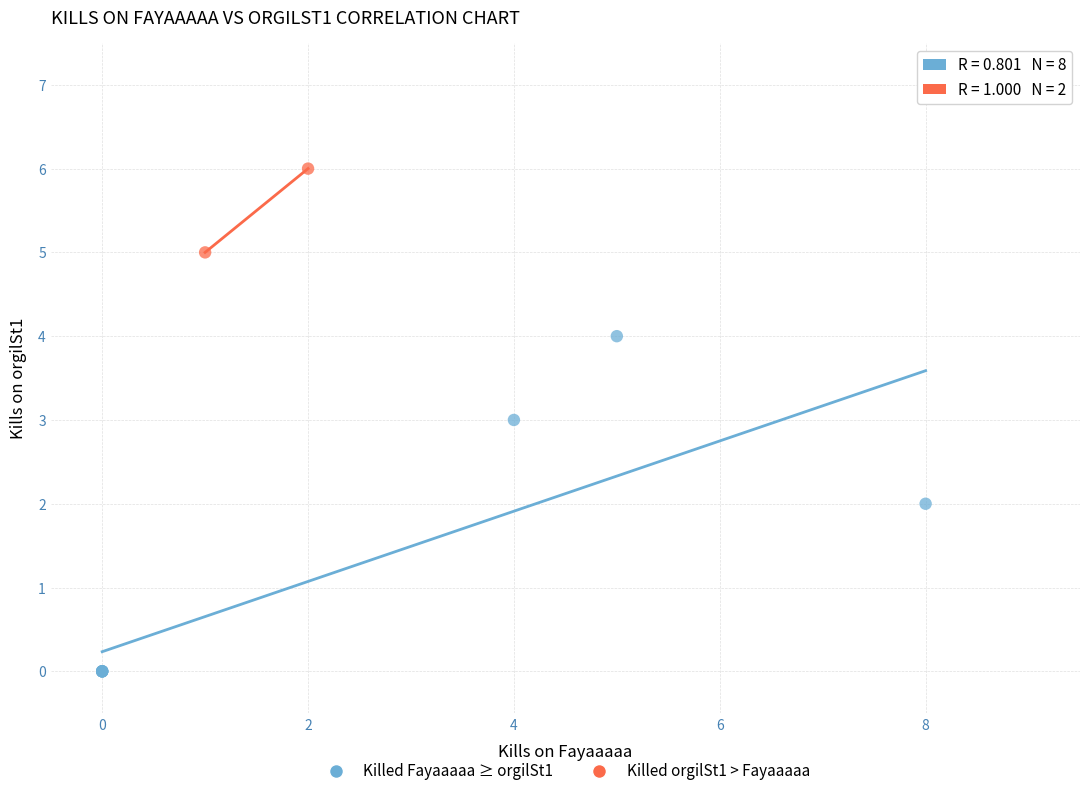

Which series reaches the minimum Y coordinate?

Killed Fayaaaaa ≥ orgilSt1